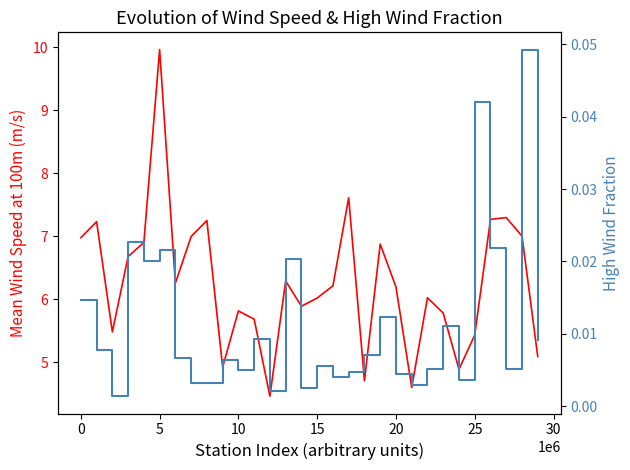

True or false: meanSpeed-100m and highWindFrac cross at least once.

False